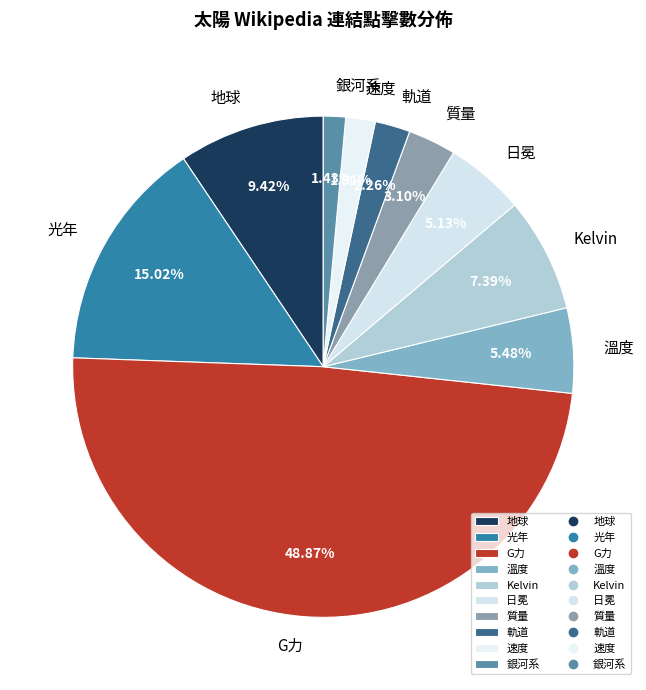

Which has a higher value, 速度 or G力?

G力